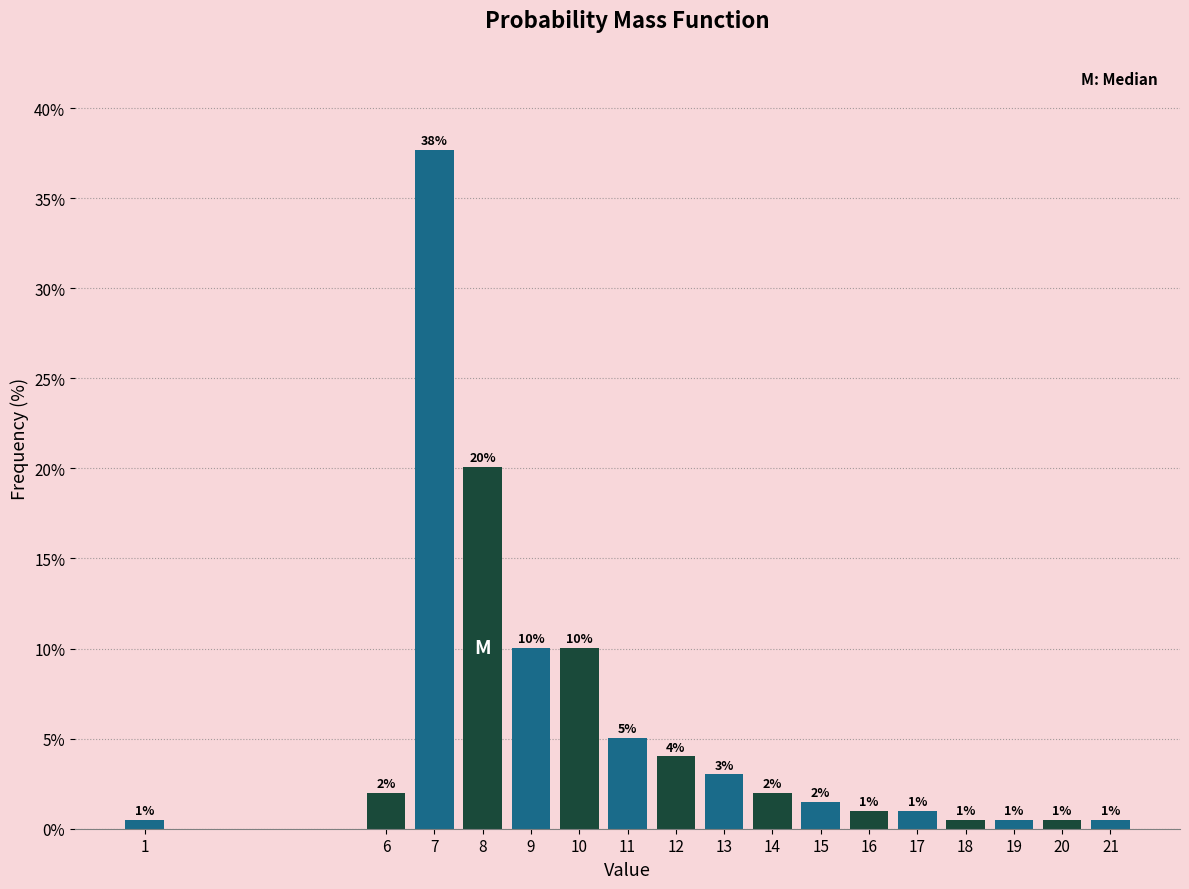

What is the value of the 1st bar from the left?

0.5